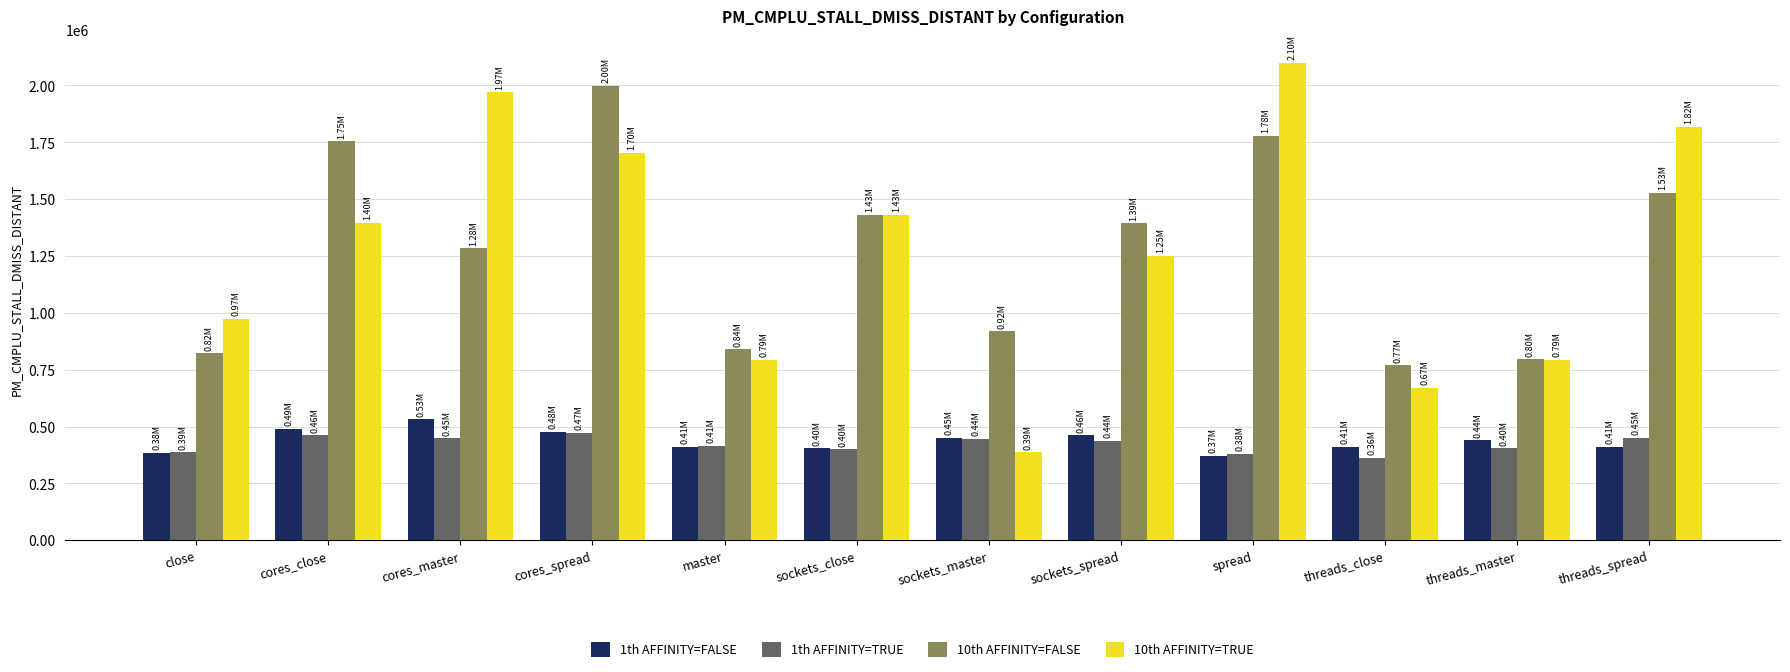

What position from the left is spread?

9